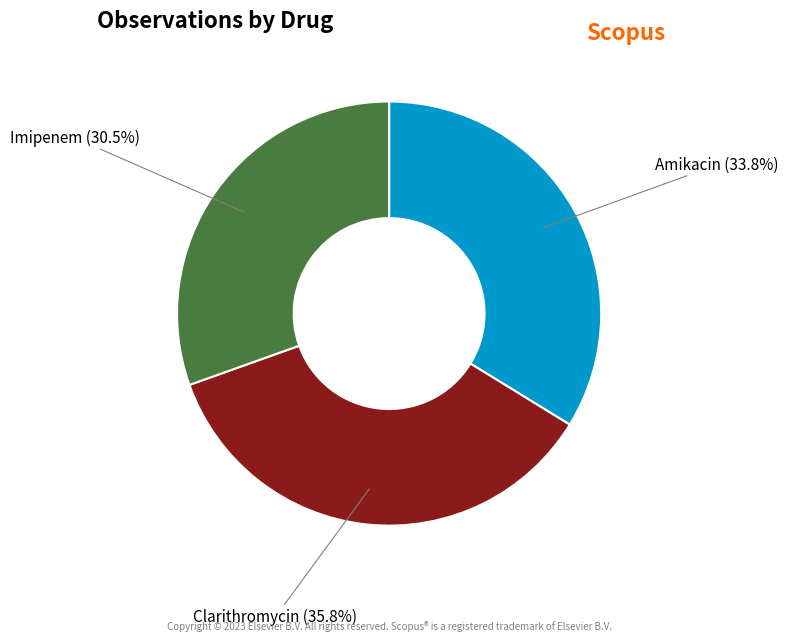

Is there any slice that represents more than half of the pie?

No